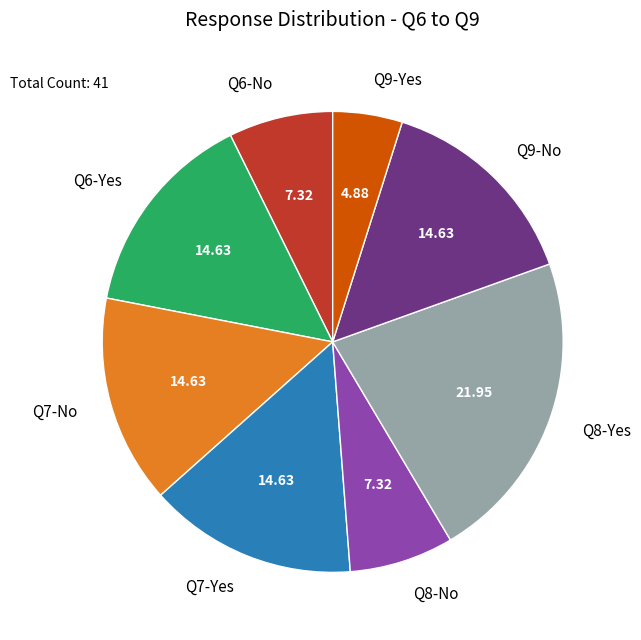

Count the number of slices in the pie.

8